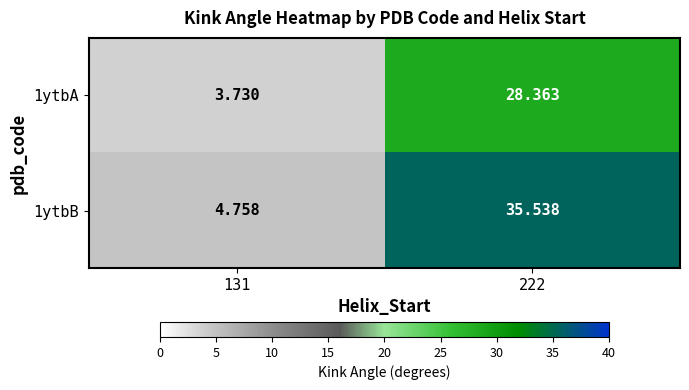

Reading left to right, transcribe all the data shown in this chart.

1ytbA: 131=3.7	222=28.4
1ytbB: 131=4.8	222=35.5